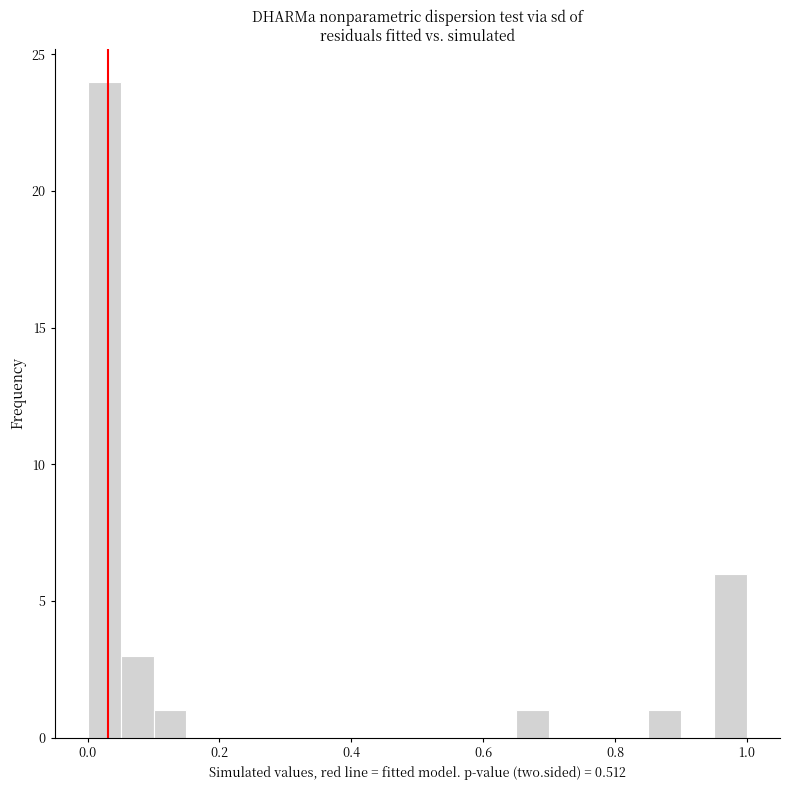

Around what value on the x-axis is the tallest bar? Give the approximate position of its centre, as read against the axis.

0.02